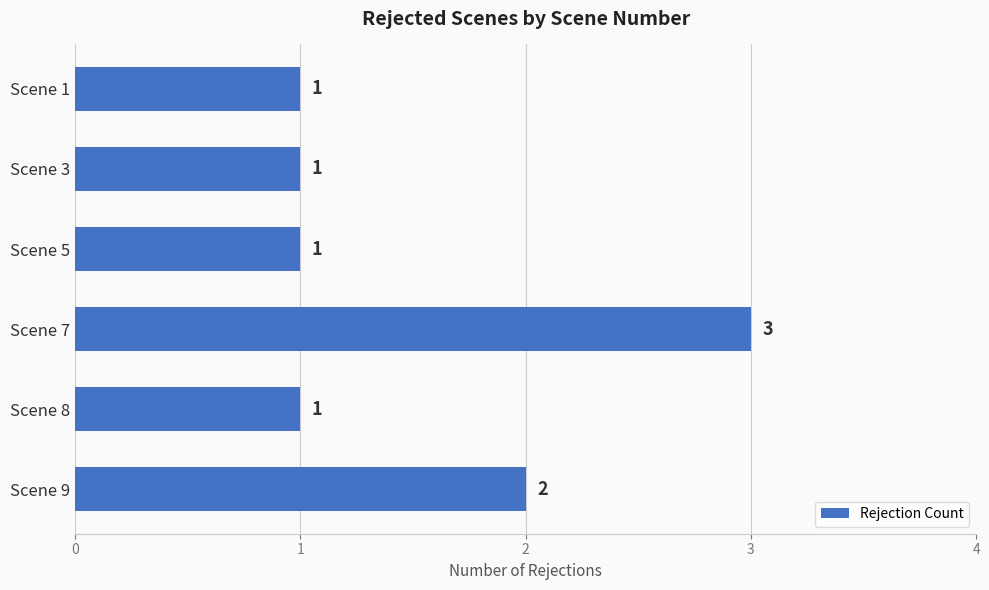

Read the value at Scene 7.

3